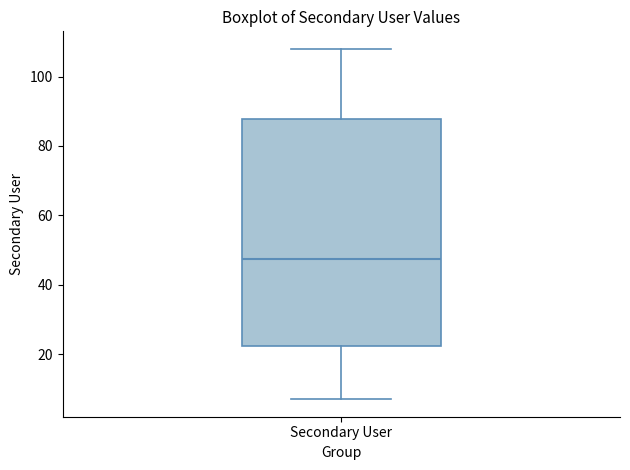

Read this box plot against the y-axis: the position of the median line, the range covered by the box, and the ends of both whiskers. The values are not printed on the chart, so give them approximately, as read against the axis.

median 48, box 22 to 88, whiskers 8 to 108